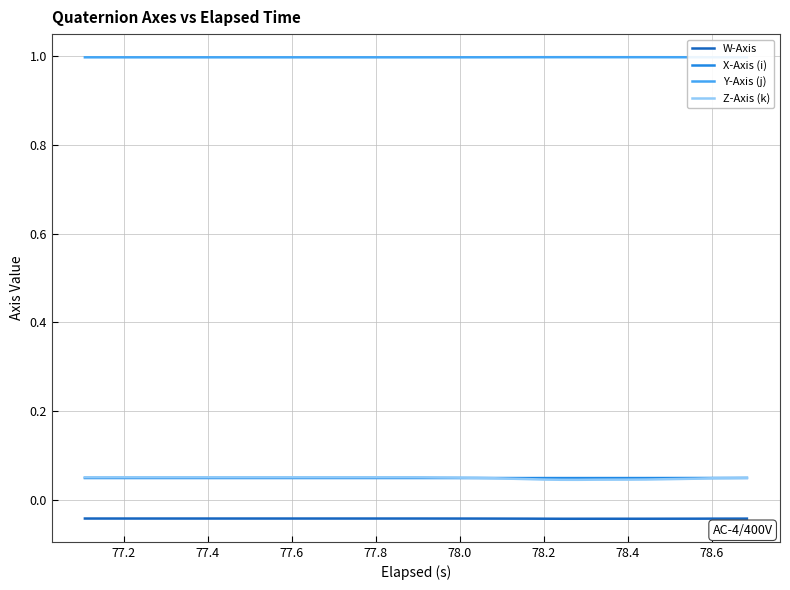

Is this an area chart (filled region under the line)?

No